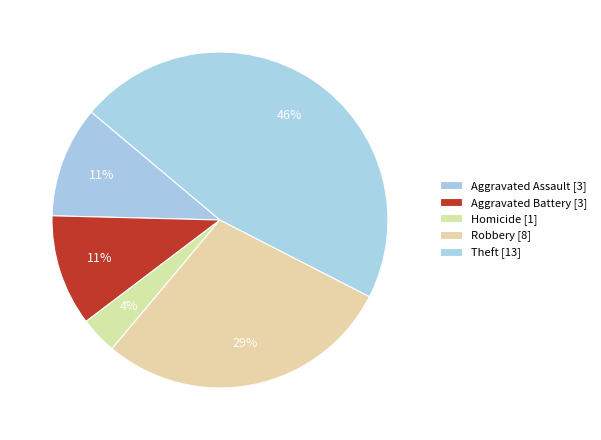

How many slices are in this pie chart?

5